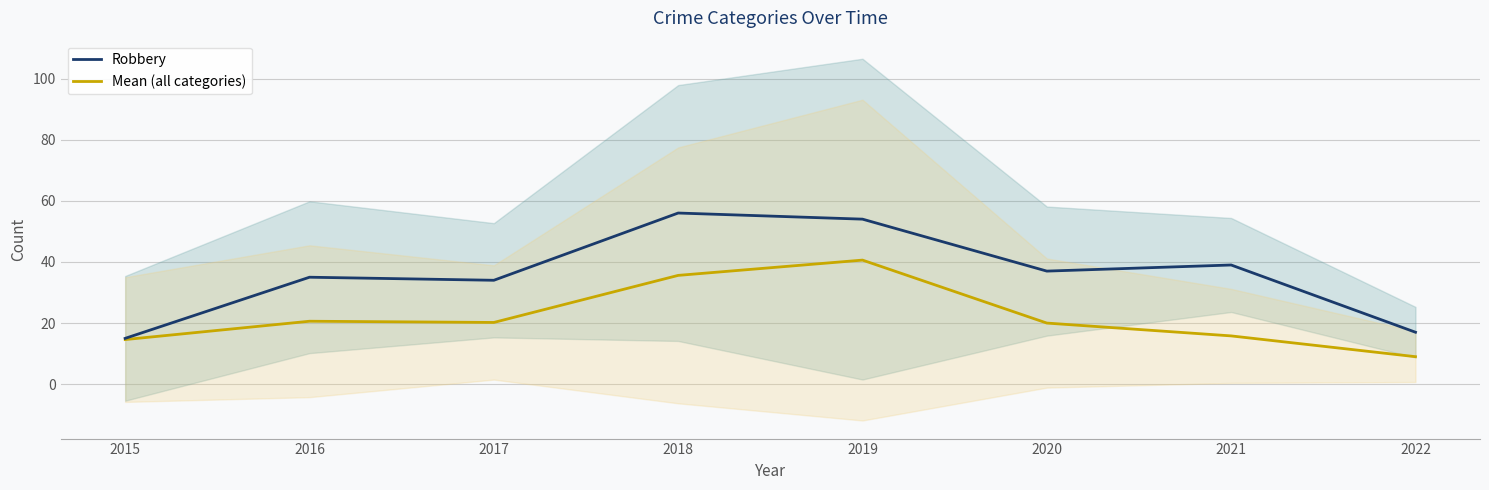

The value of Robbery at 2020 is 22.4. True or false?

False